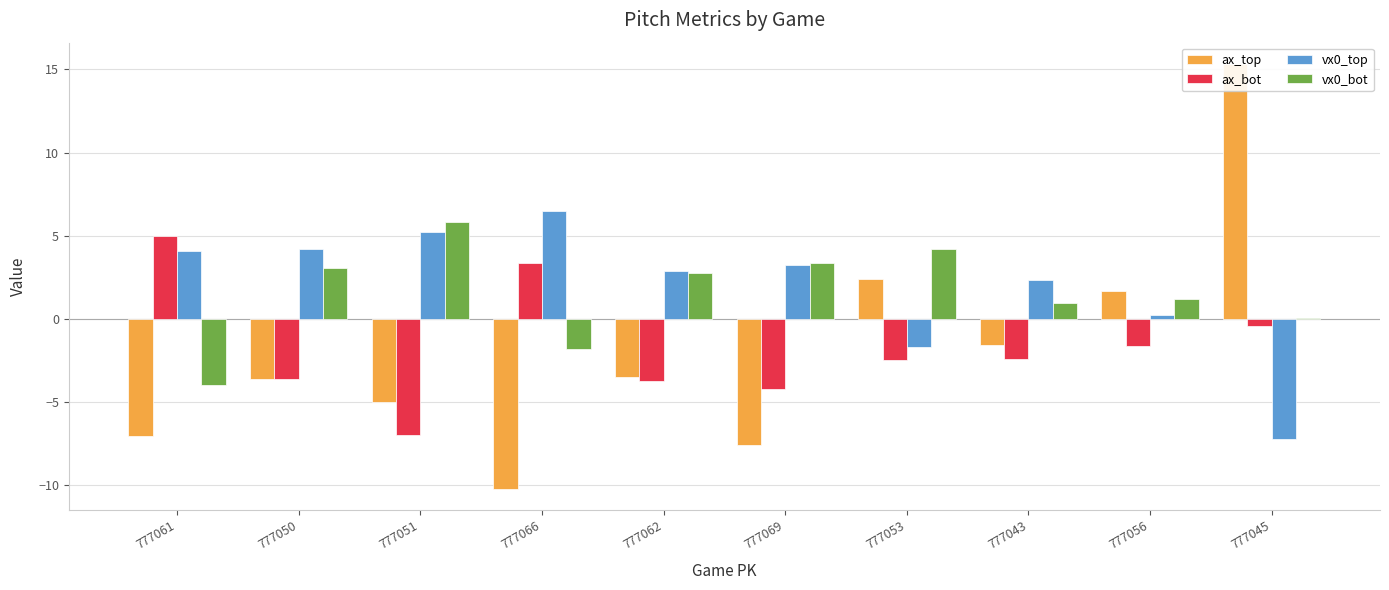

The value of vx0_bot at 777061 is -5.5. True or false?

False